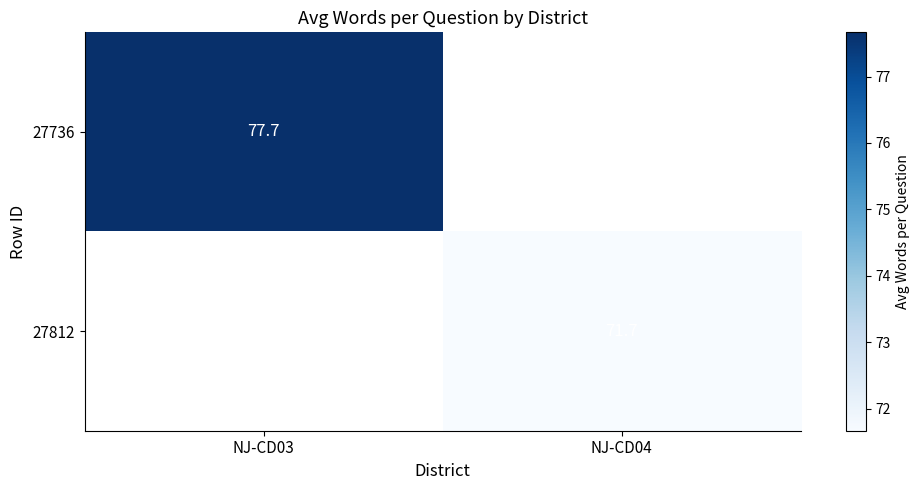

Is the value of 27812 at NJ-CD04 greater than the value of 27736 at NJ-CD03?

No